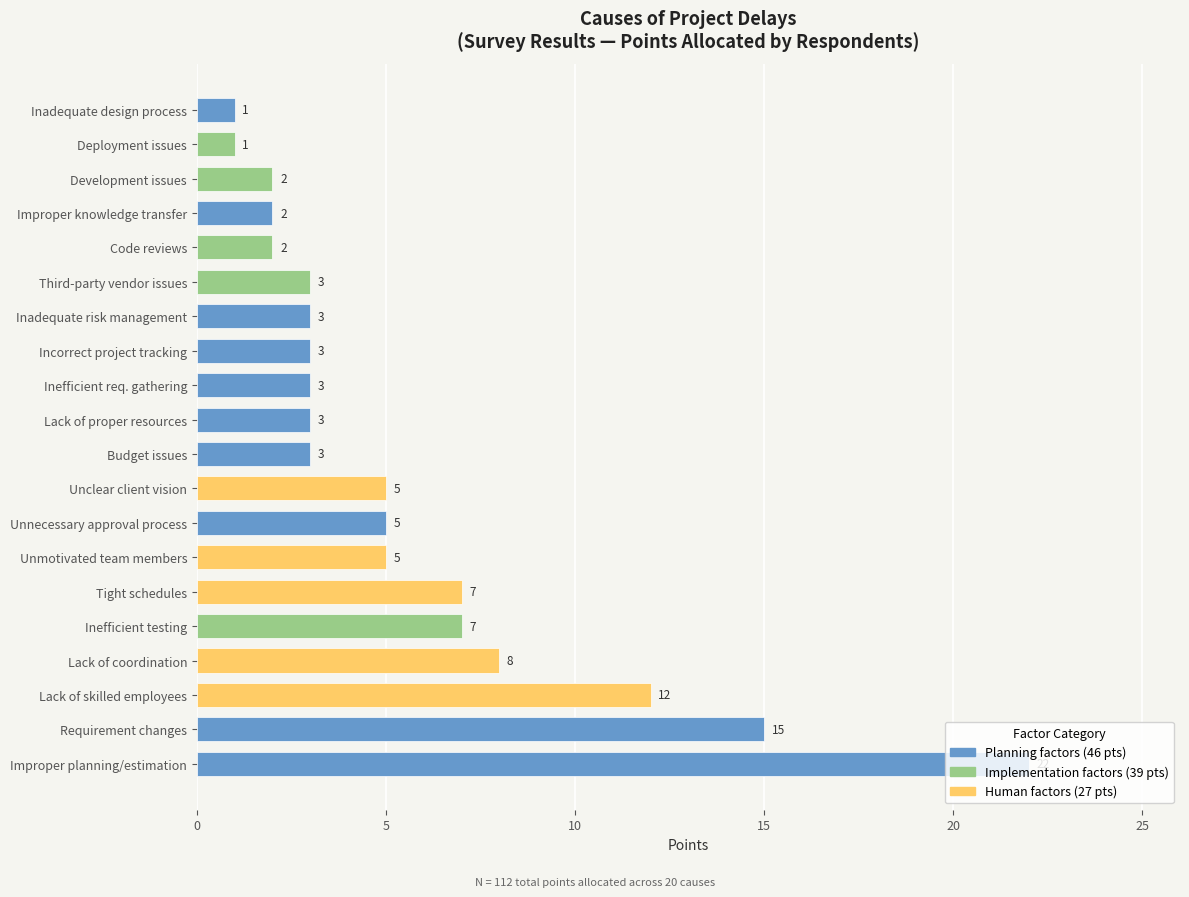

Are the bars grouped side by side (vs. stacked)?

No